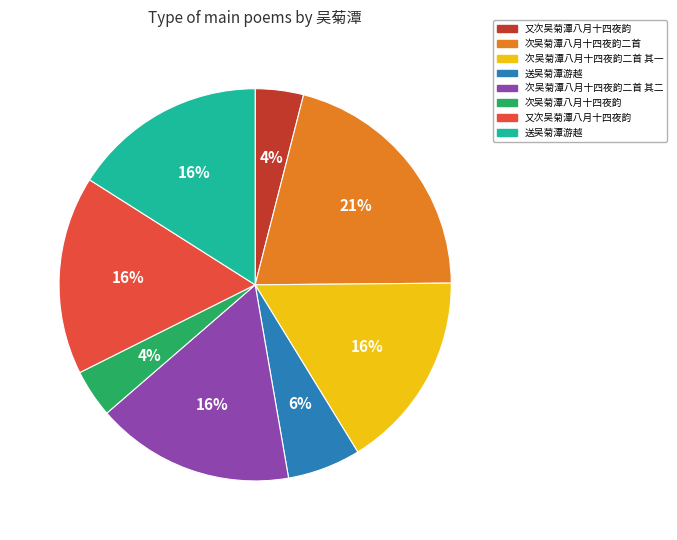

To the nearest percent, what is the difference between the largest and smallest slice percentages?

17%